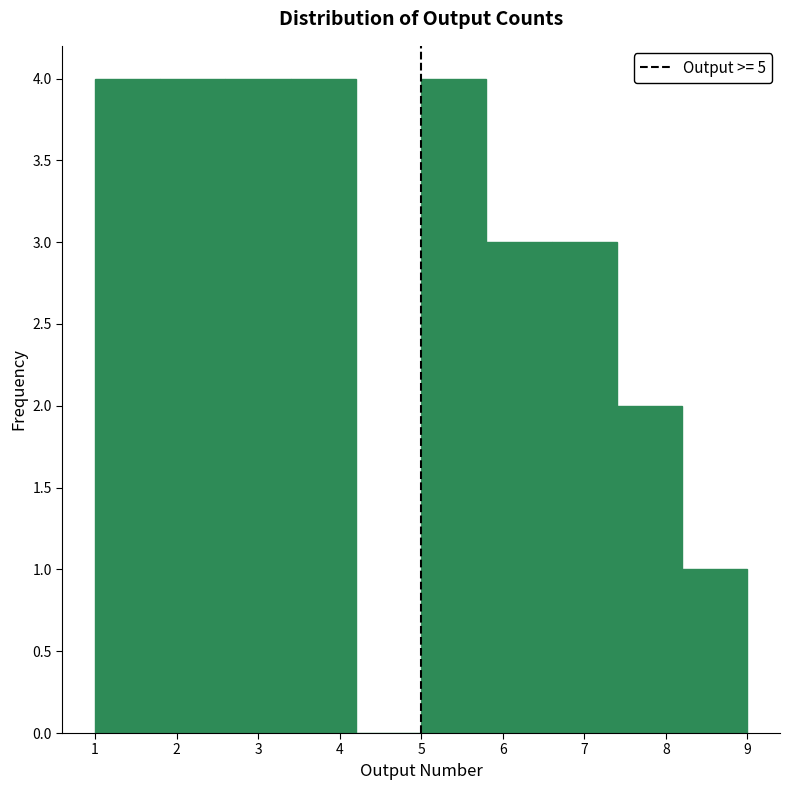

Reading left to right, list every bar in this chart as the range it spans on the x-axis followed by its height. The values are not printed on the chart, so give them approximately, as read against the axis.

1.0 to 1.8: 4
1.8 to 2.6: 4
2.6 to 3.4: 4
3.4 to 4.2: 4
4.2 to 5.0: 0
5.0 to 5.8: 4
5.8 to 6.6: 3
6.6 to 7.4: 3
7.4 to 8.2: 2
8.2 to 9.0: 1